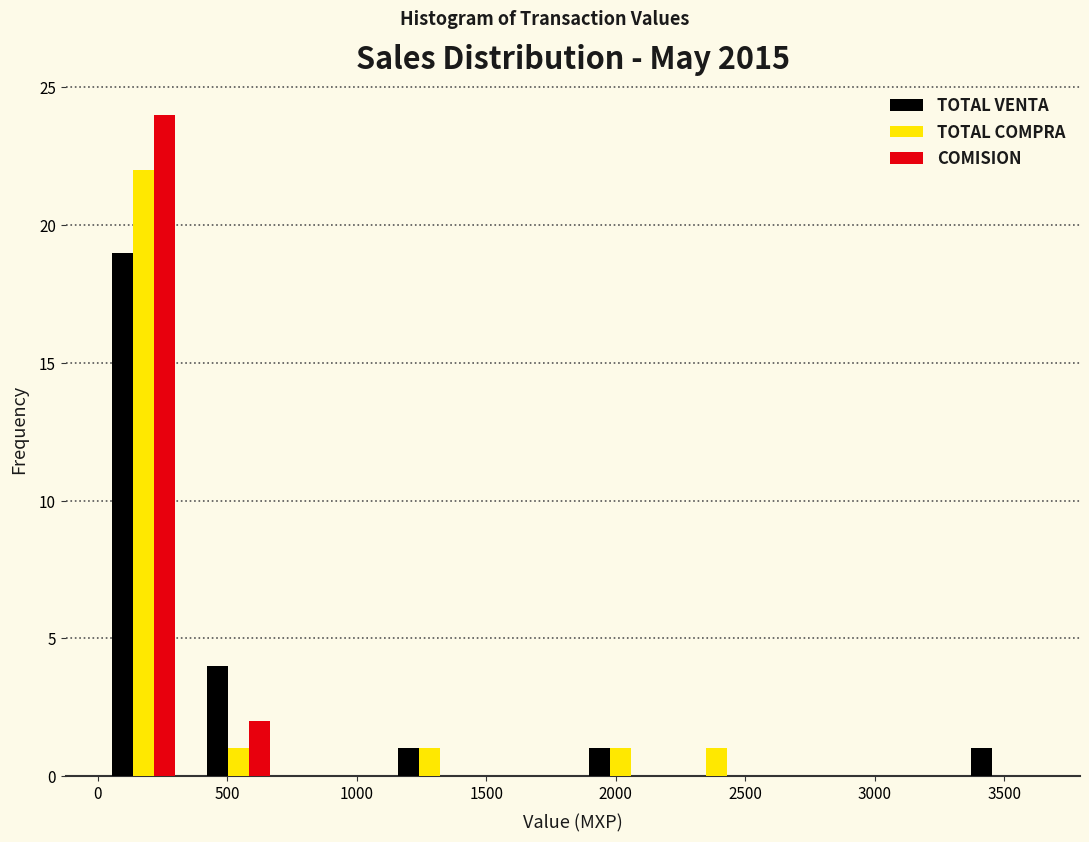

What is the height of the TOTAL VENTA bar covering 1850 to 2200 on the x-axis? Neither the bar edges nor the heights are printed on the chart, so give them approximately, as read against the axes.

1